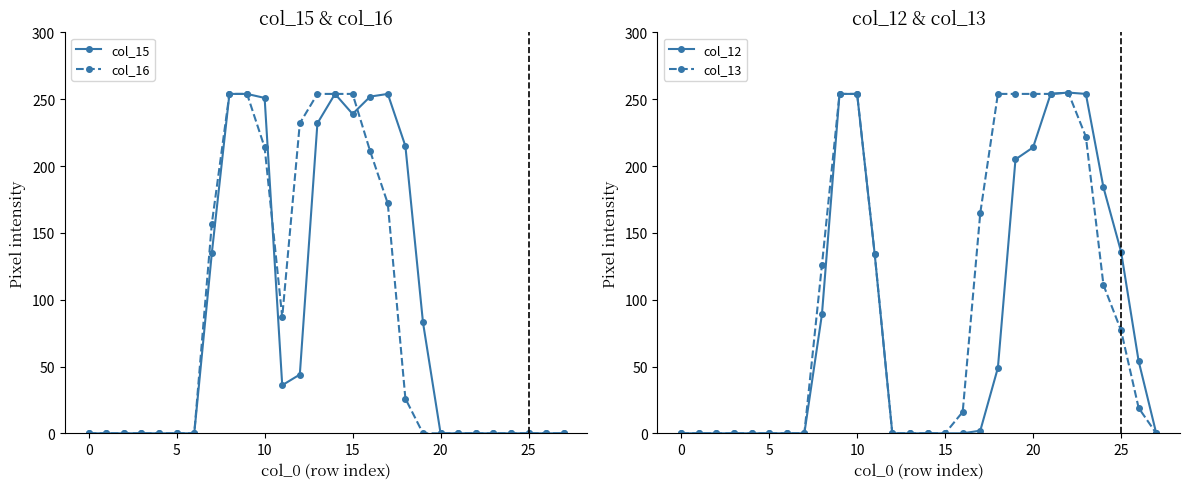

Reading left to right, transcribe all the data shown in this chart.

col_15: 0	0	0	0	0	0	0	135	254	254	251	36	44	232	254	239	252	254	215	83	0	0	0	0	0	0	0	0
col_16: 0	0	0	0	0	0	0	157	254	254	214	87	232	254	254	254	211	172	26	0	0	0	0	0	0	0	0	0
col_12: 0	0	0	0	0	0	0	0	89	254	254	134	0	0	0	0	0	2	49	205	214	254	255	254	184	136	54	0
col_13: 0	0	0	0	0	0	0	0	126	254	254	134	0	0	0	0	16	165	254	254	254	254	255	222	111	77	19	0